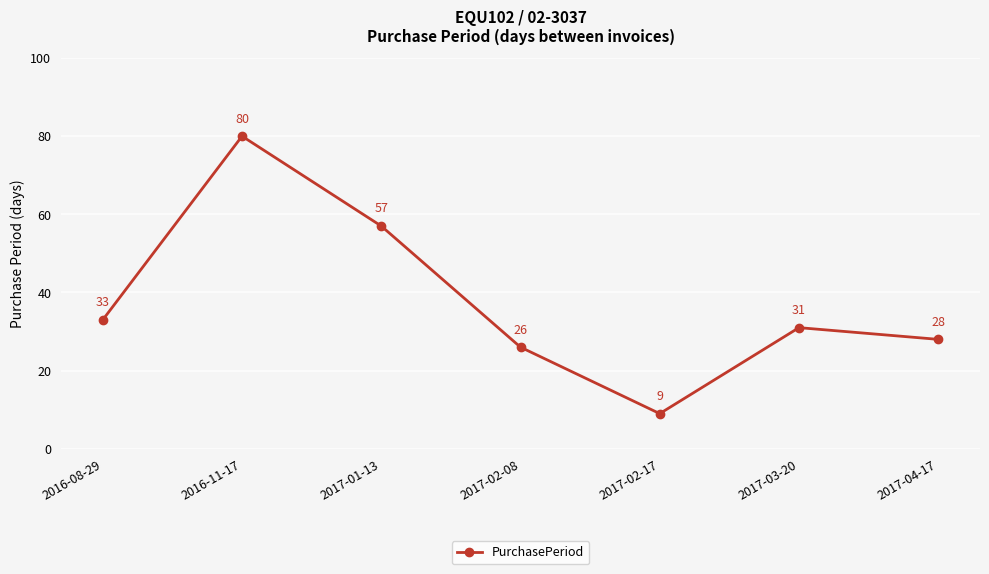

What is the minimum value shown in the chart?

9